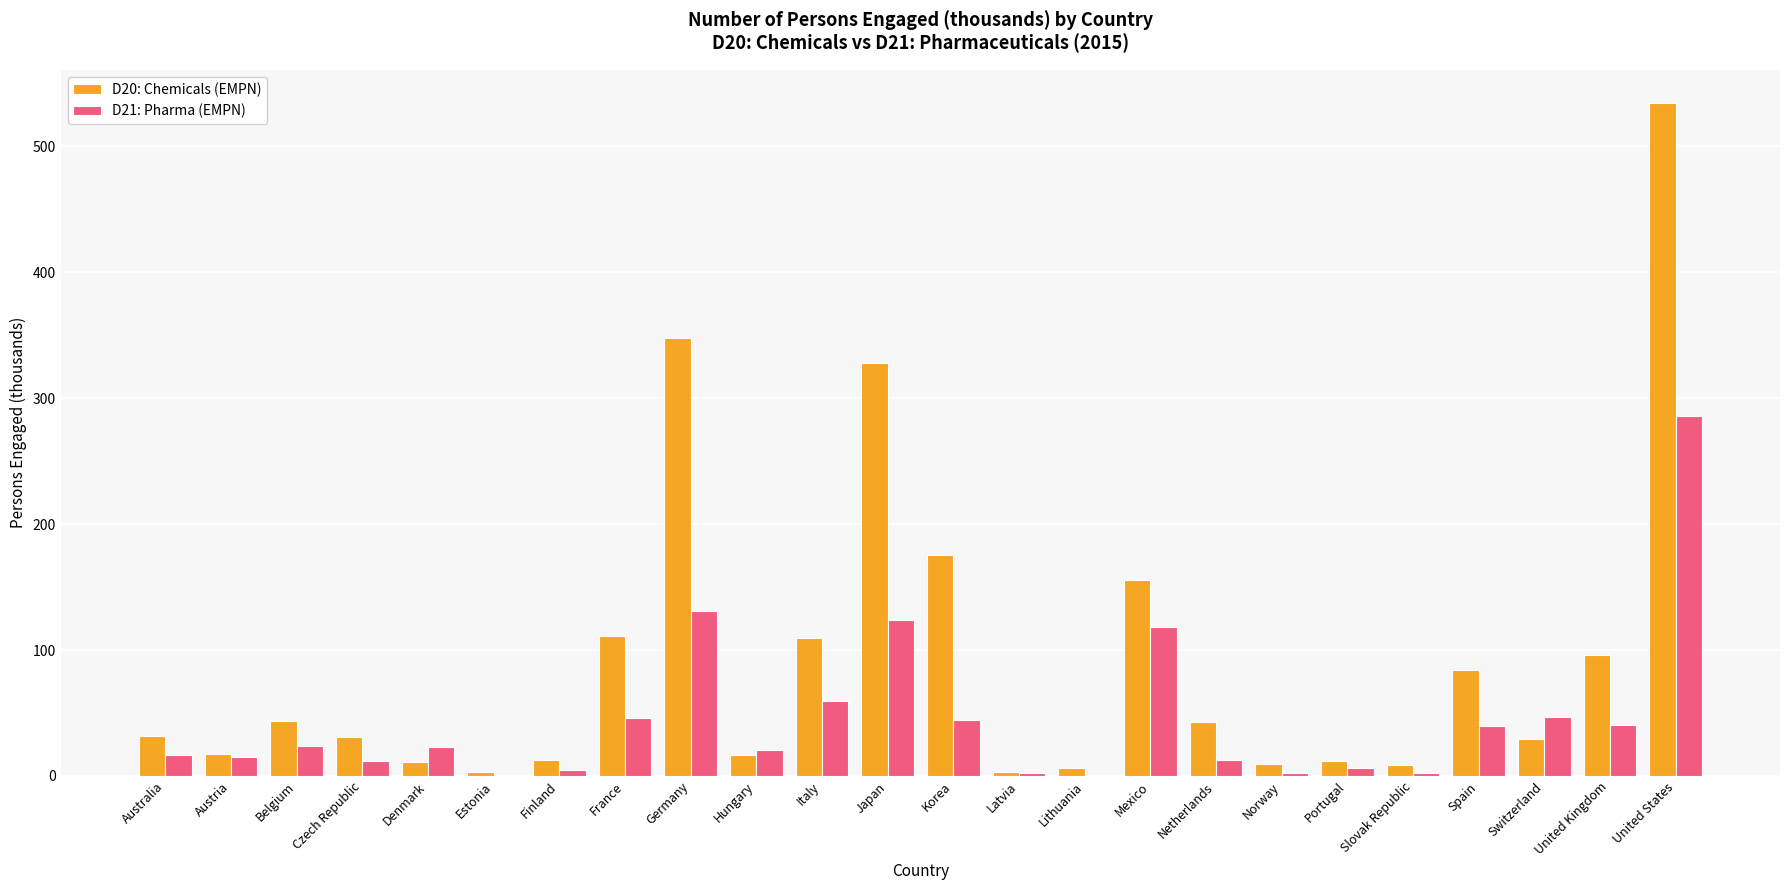

Are the bars grouped side by side (vs. stacked)?

Yes